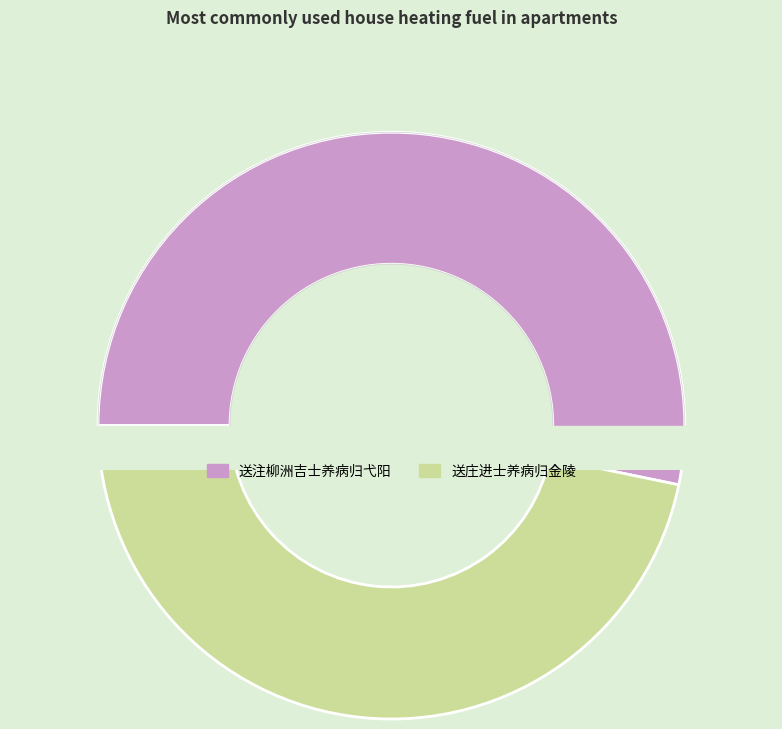

To the nearest percent, what percentage of the pie is 送注柳洲吉士养病归弋阳?

53%